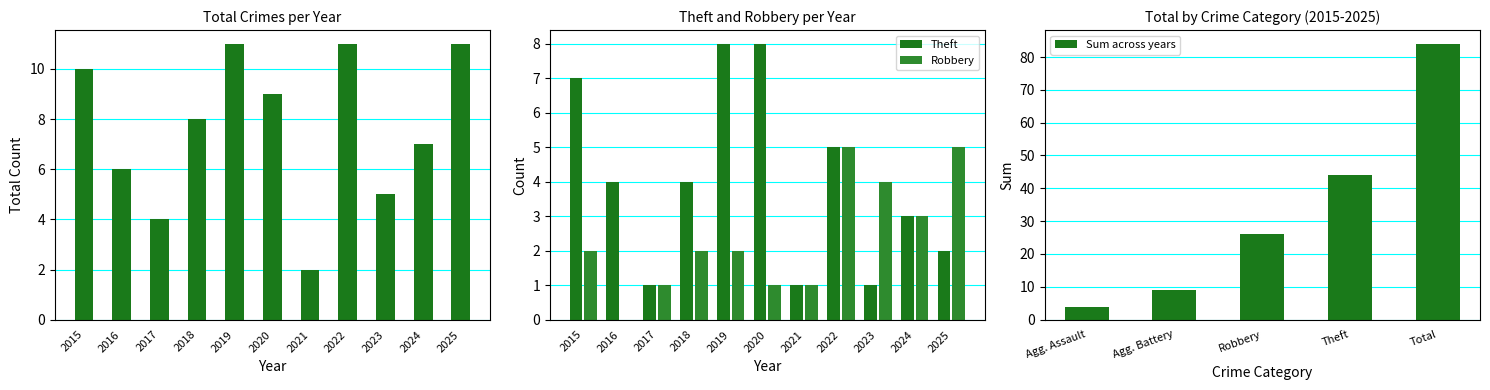

Are the bars grouped side by side (vs. stacked)?

Yes